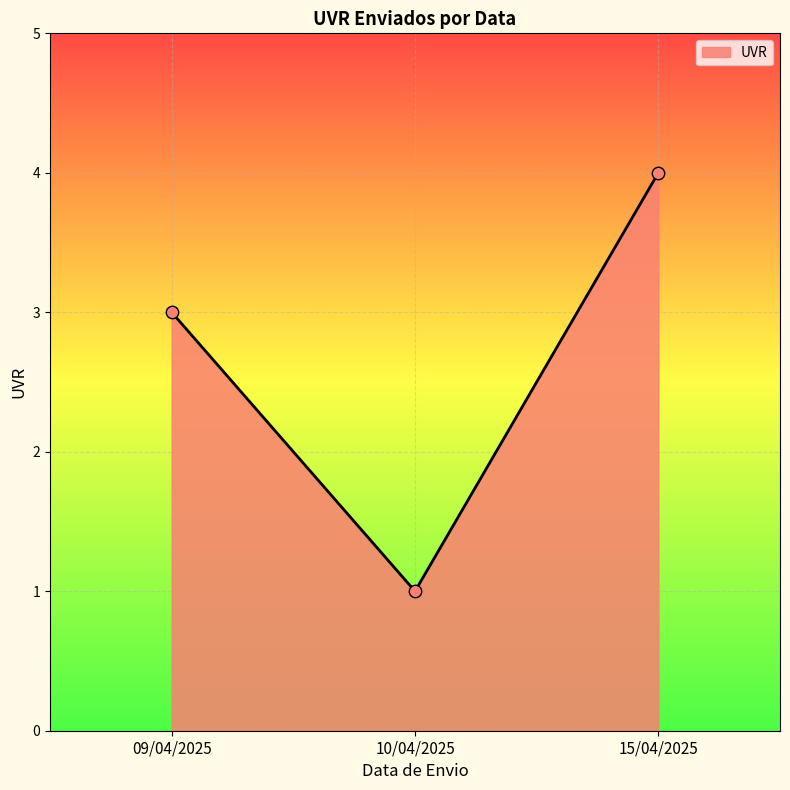

Approximately how many times larger is the value at 10/04/2025 compared to 09/04/2025?

0.3